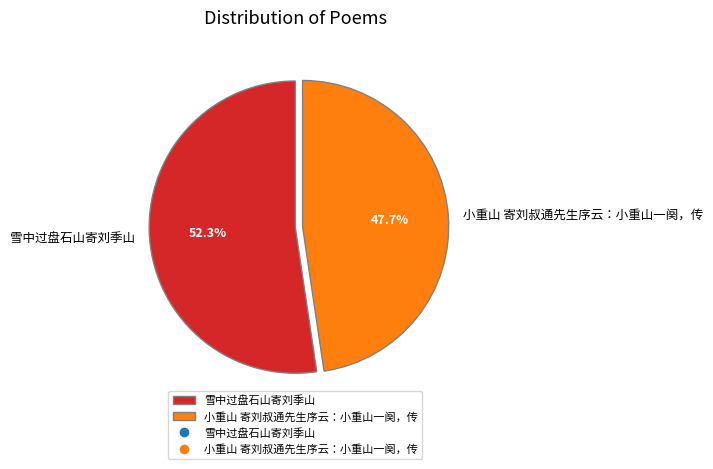

What percentage is NOT represented by 小重山 寄刘叔通先生序云：小重山一阕，传?

52.3%